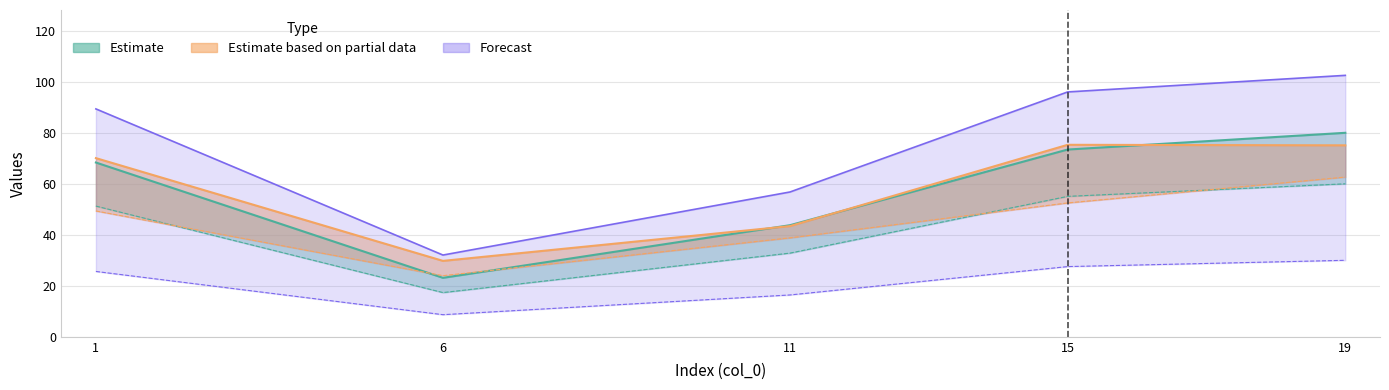

At how many categories does at least one series exceed 30?

4